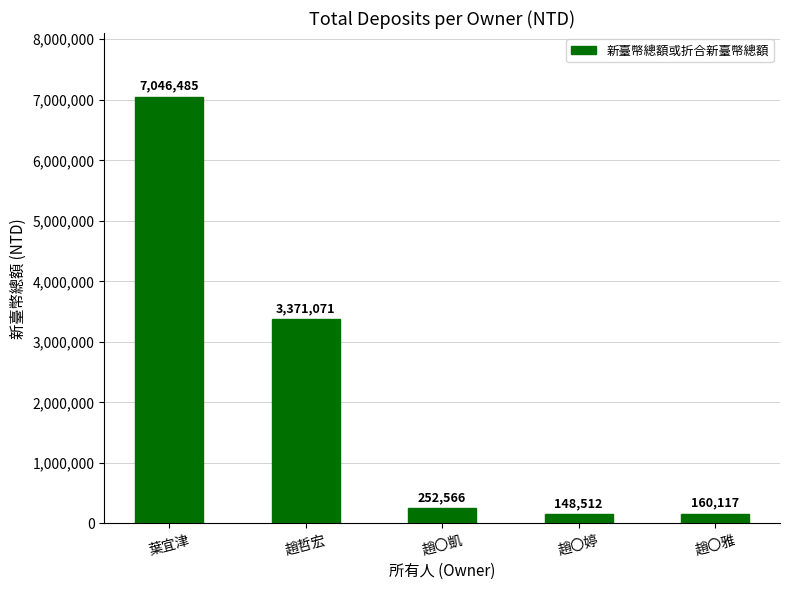

What is the label of the 3rd bar from the left?

趙〇凱